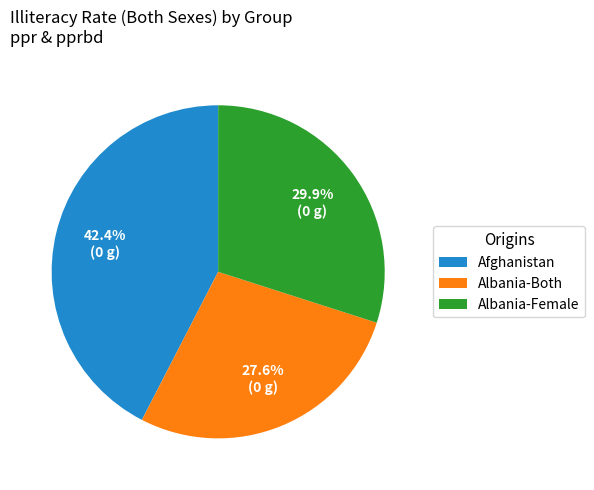

Is there a majority slice in this chart?

No